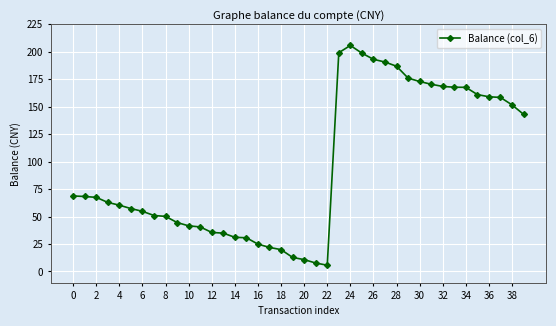

What is the smallest value displayed?

5.7